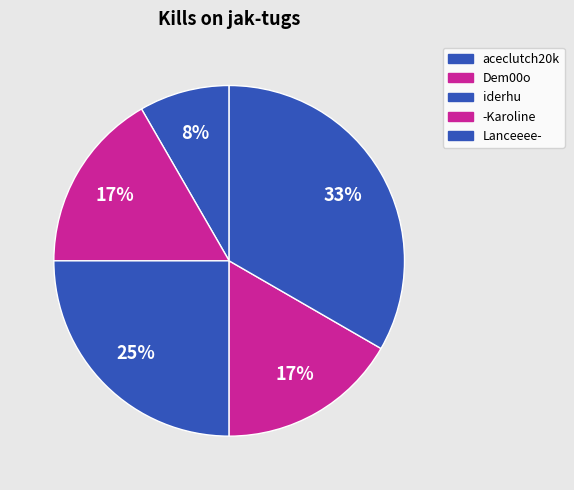

How many slices are in this pie chart?

5